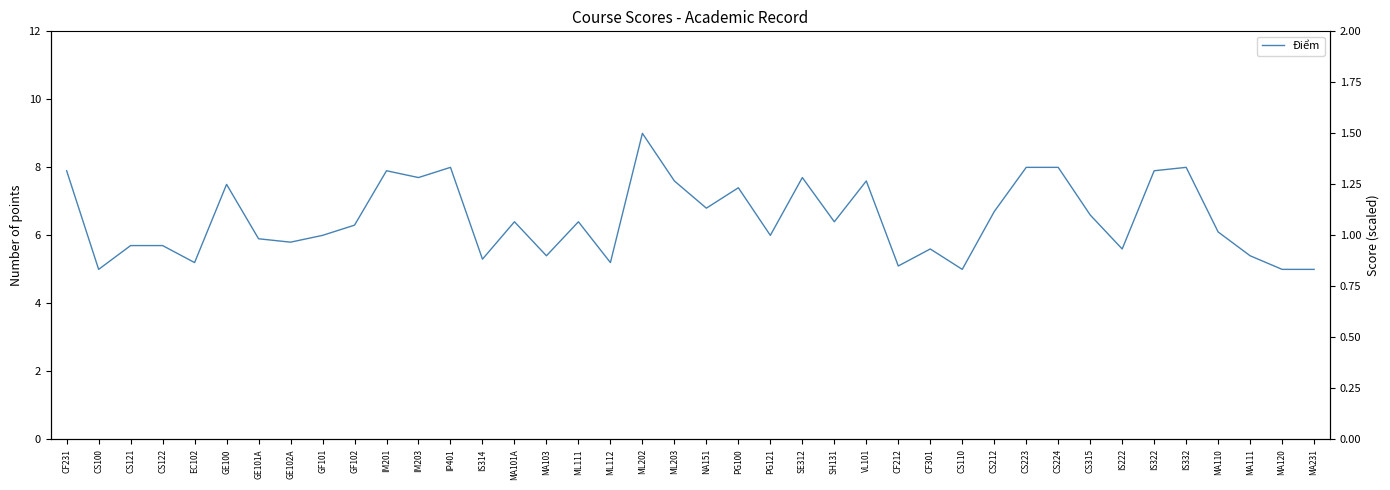

Rank the categories by value from highest to lowest.

ML202, IP401, CS223, CS224, IS332, CF231, IM201, IS322, IM203, SE312, ML203, VL101, GE100, PG100, NA151, CS212, CS315, MA101A, ML111, SH131, GF102, MA110, GF101, PG121, GE101A, GE102A, CS121, CS122, CF301, IS222, MA103, MA111, IS314, EC102, ML112, CF212, CS100, CS110, MA120, MA231